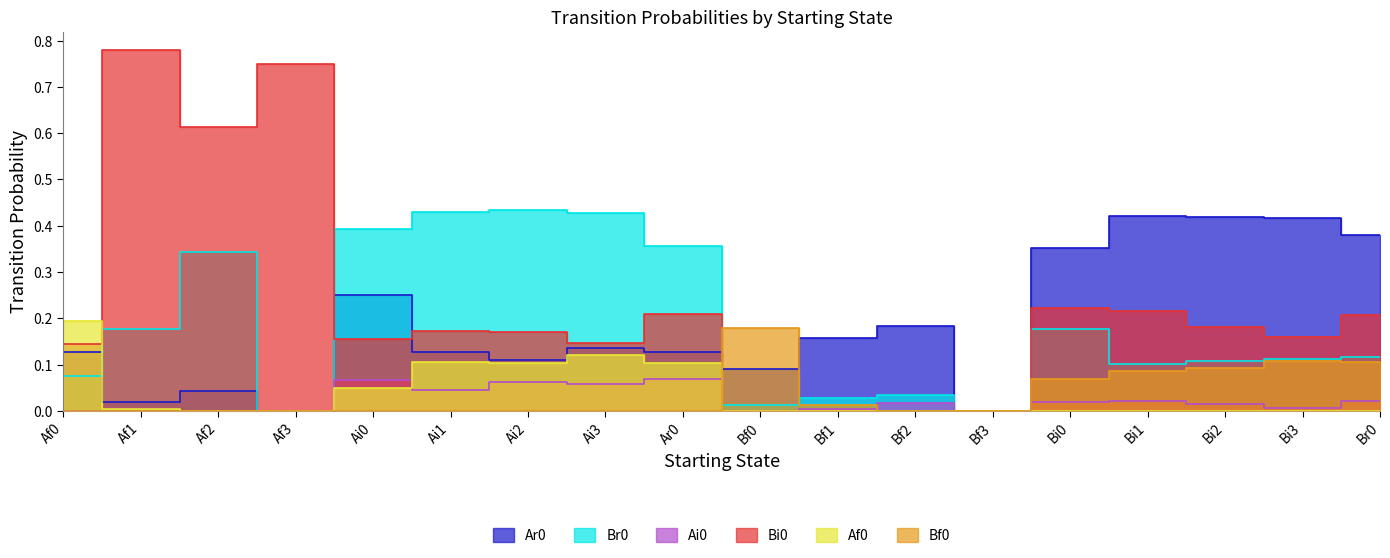

What is the sum of all Bi0 values?

4.1